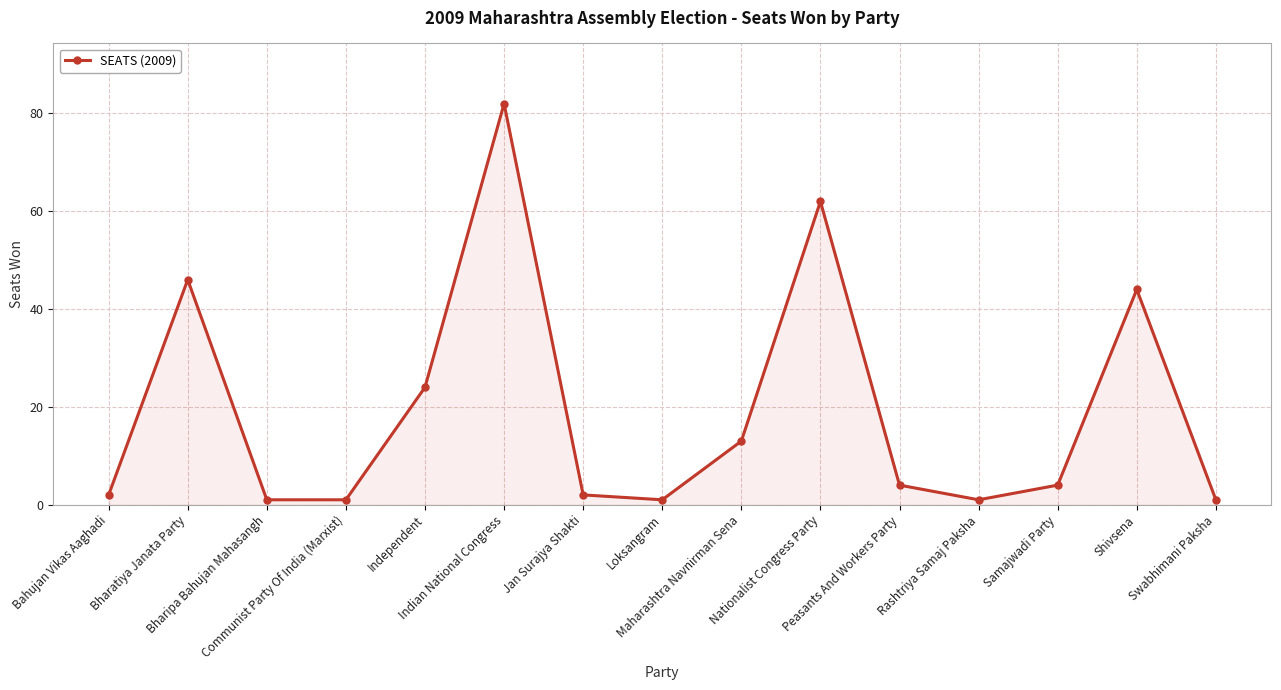

What is the change in value from Bharatiya Janata Party to Independent?

-22